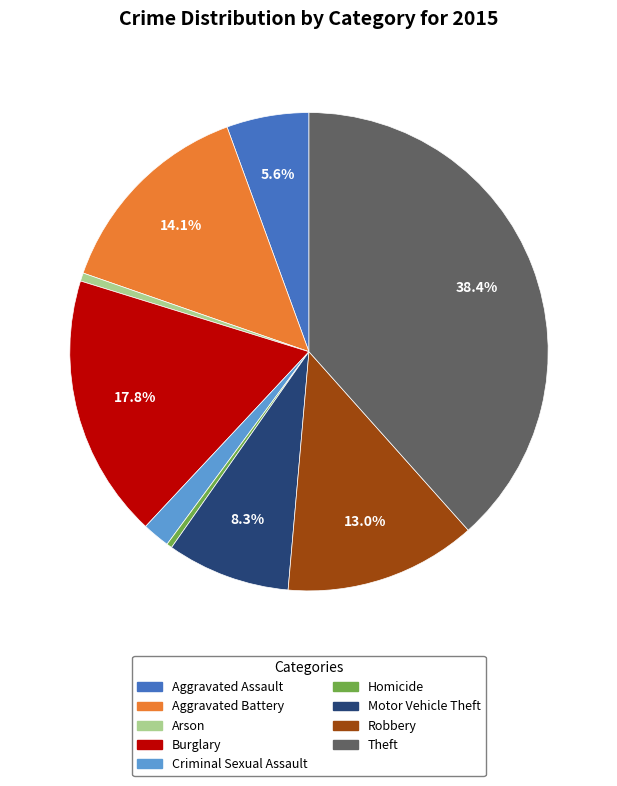

How many slices are in this pie chart?

9